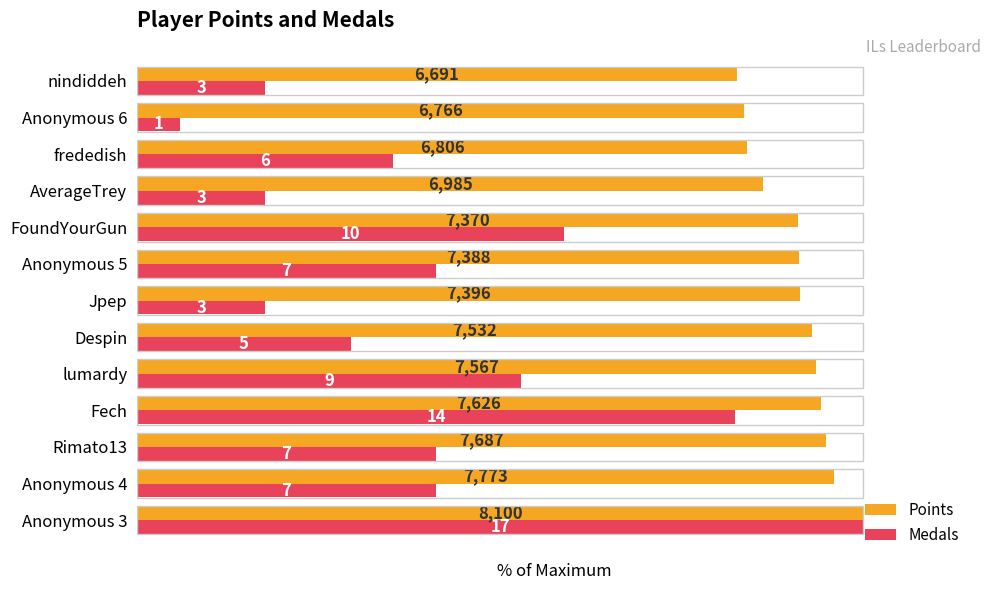

Which series has the largest range (max minus min)?

Medals